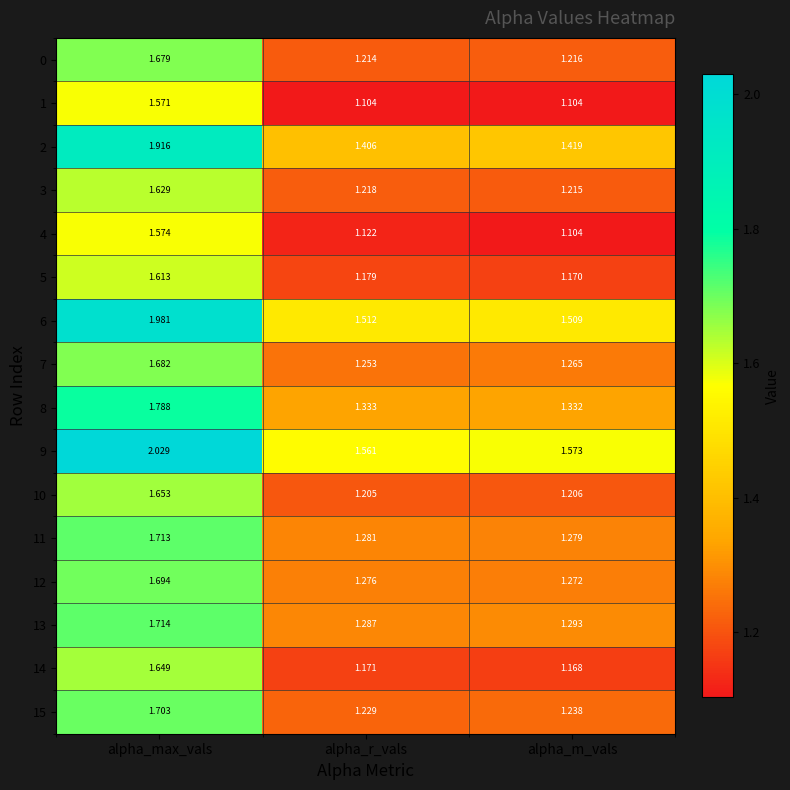

Which label corresponds to the largest value in the chart?

alpha_max_vals